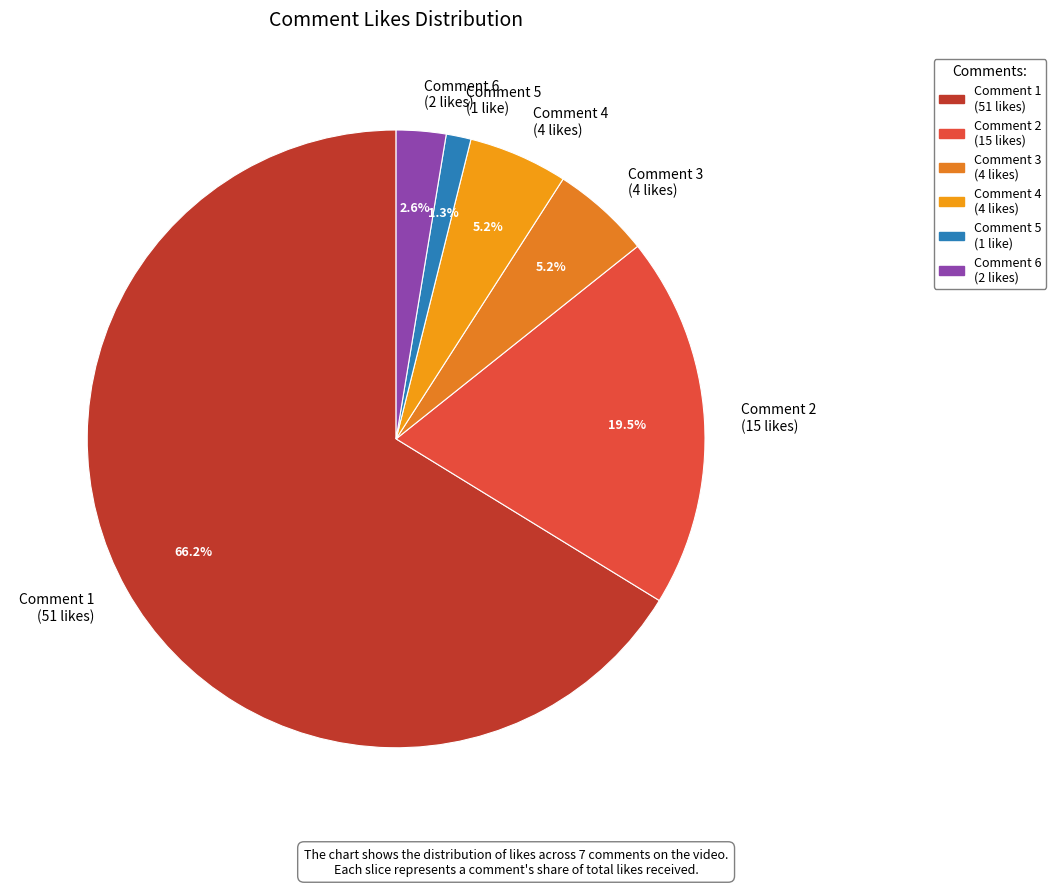

Which has a higher value, Comment 4 (4 likes) or Comment 6 (2 likes)?

Comment 4 (4 likes)